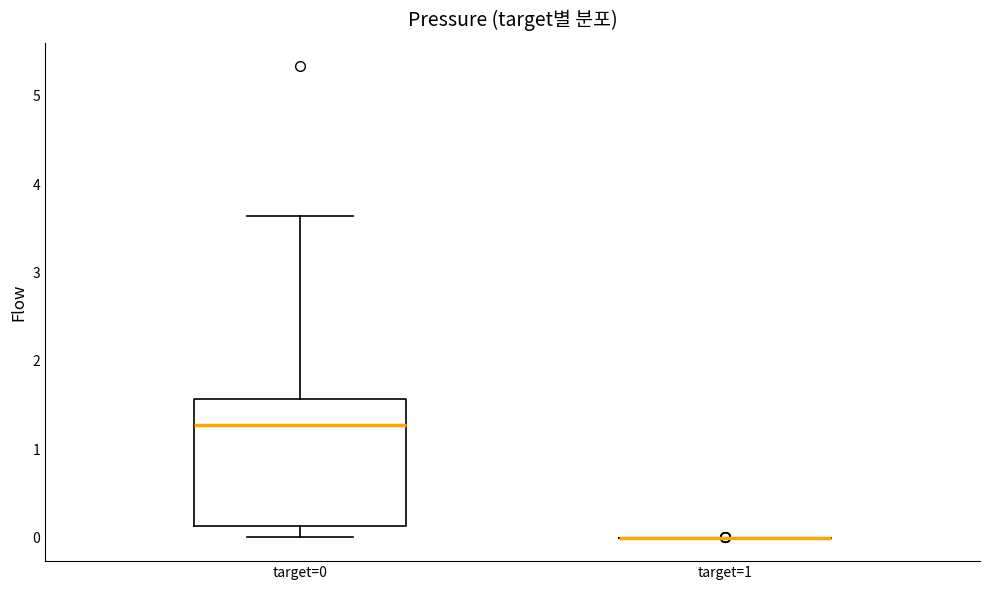

Which box is the tallest, from its lower edge to its upper edge?

target=0